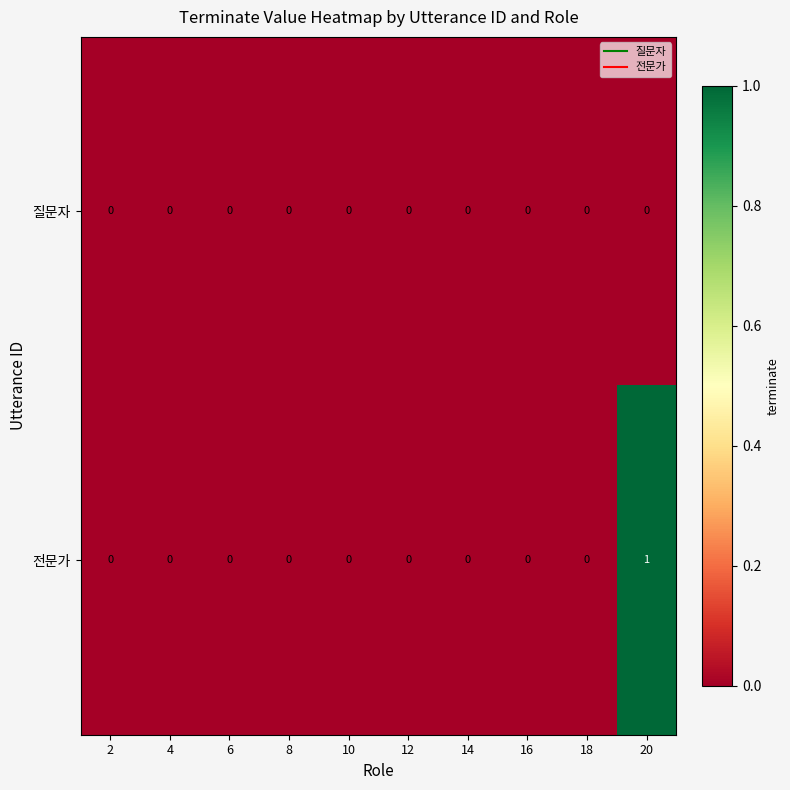

Count the number of data series in this chart.

2